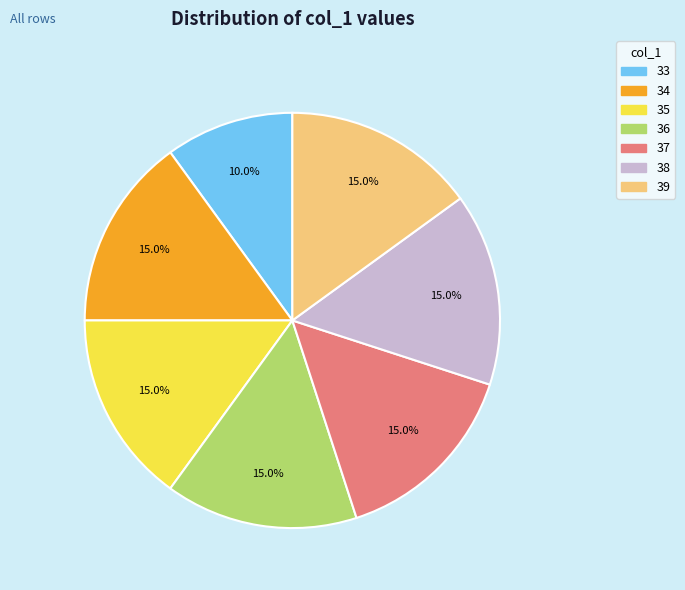

Approximately how many times larger is the value at 33 compared to 39?

0.7